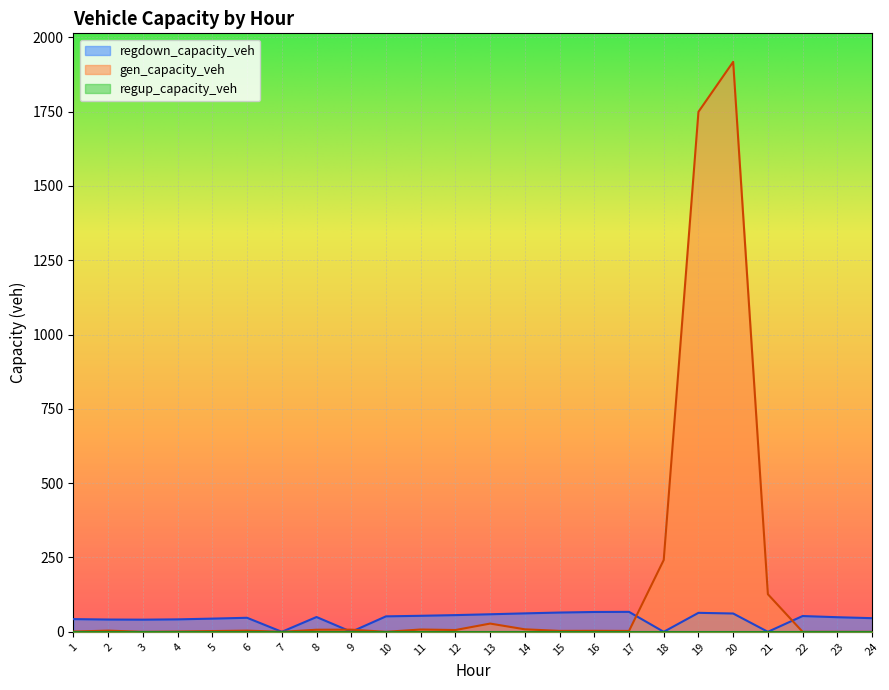

What is the difference between the regdown_capacity_veh values at 15 and 21?

64.8